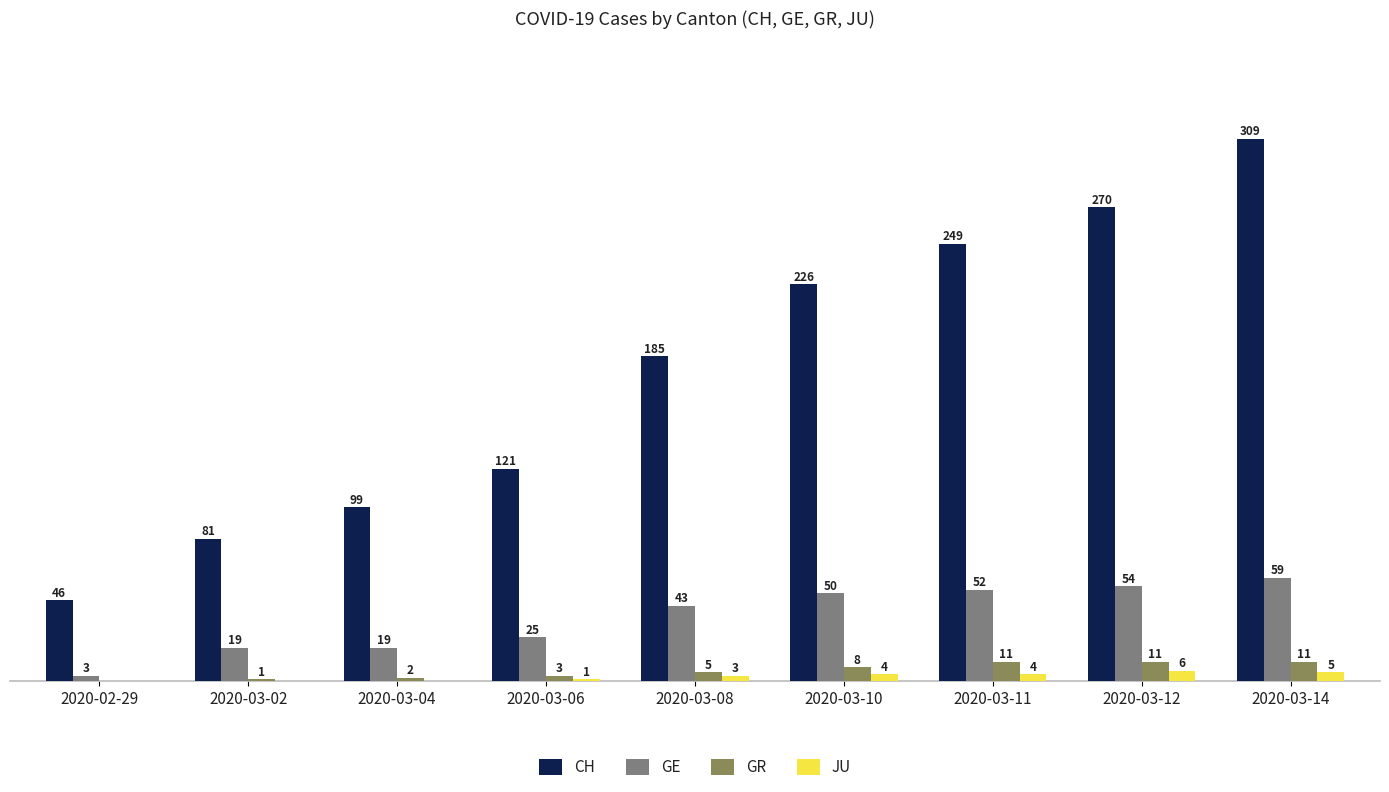

At which label is GE closest to 31?

2020-03-06